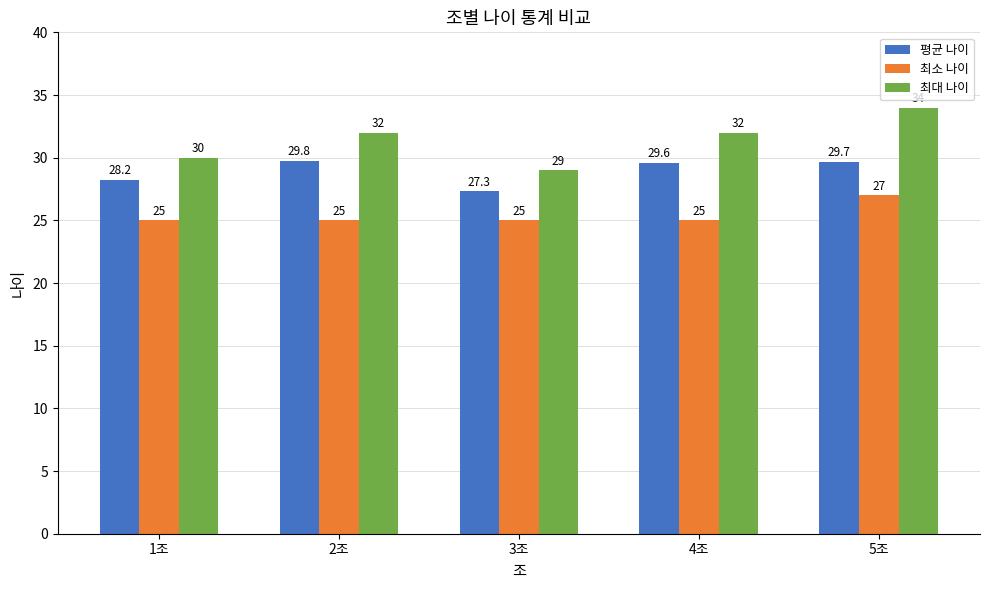

The value of 평균 나이 at 1조 is 7.7. True or false?

False